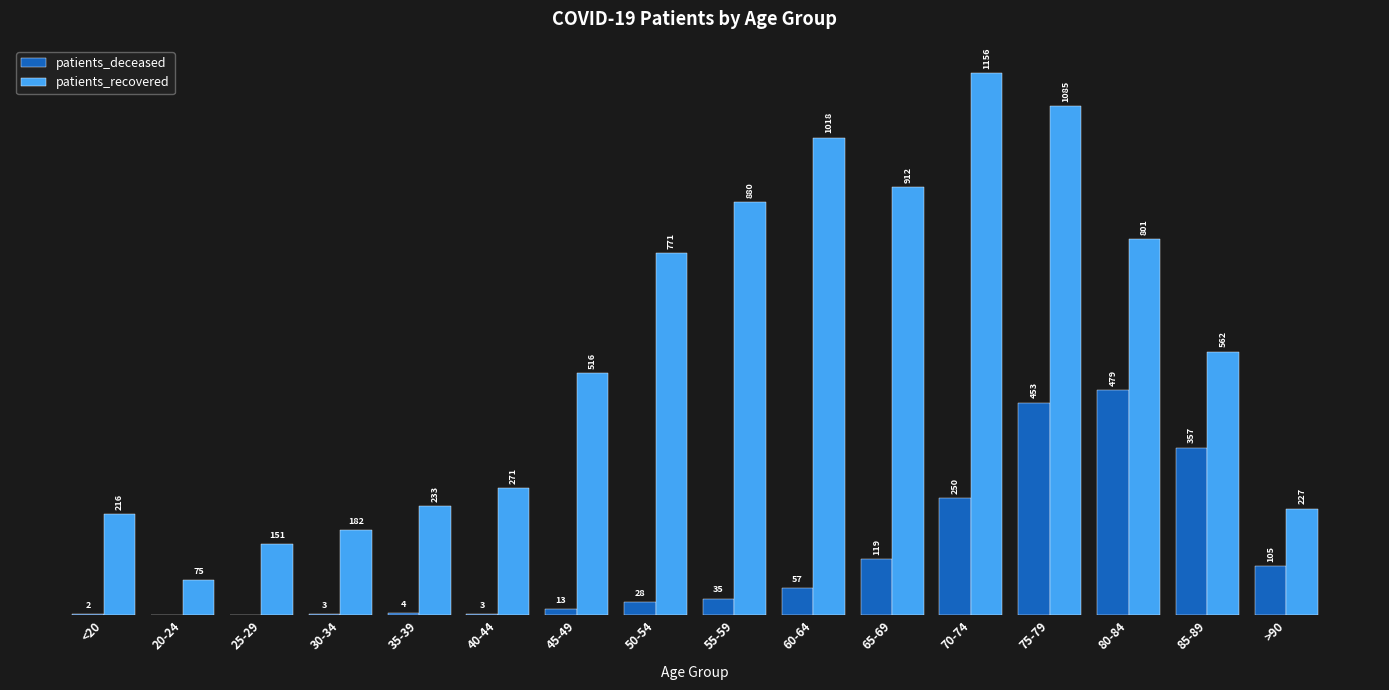

Between 55-59 and >90, which series saw the biggest shift?

patients_recovered